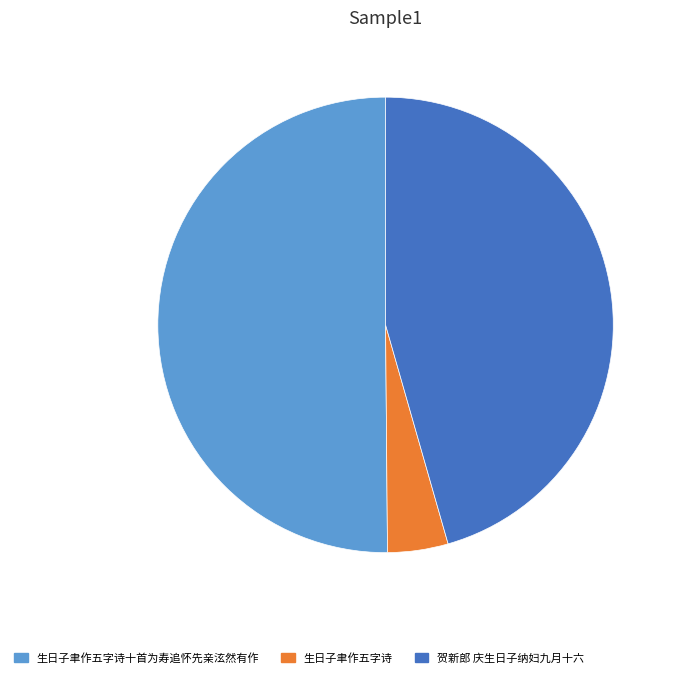

Count the number of slices in the pie.

3